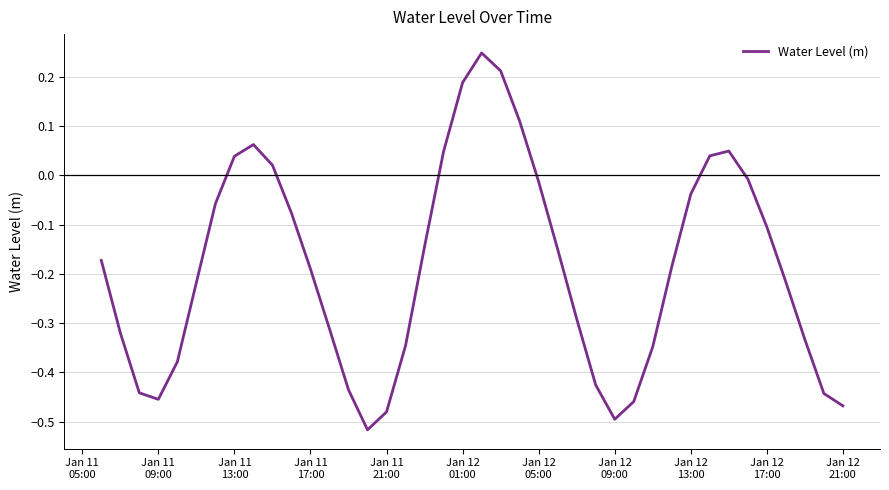

What is the difference between the maximum and minimum values?

0.8